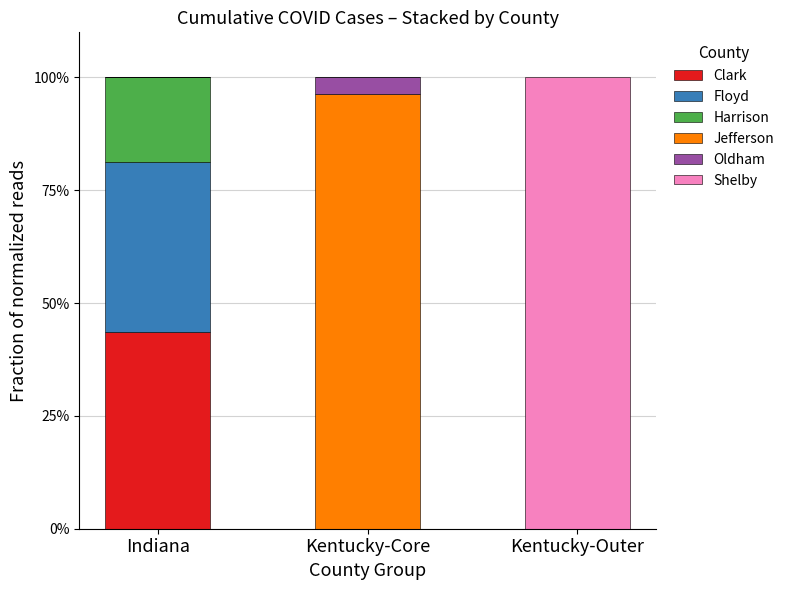

What is the highest value of the Clark series?

43.6